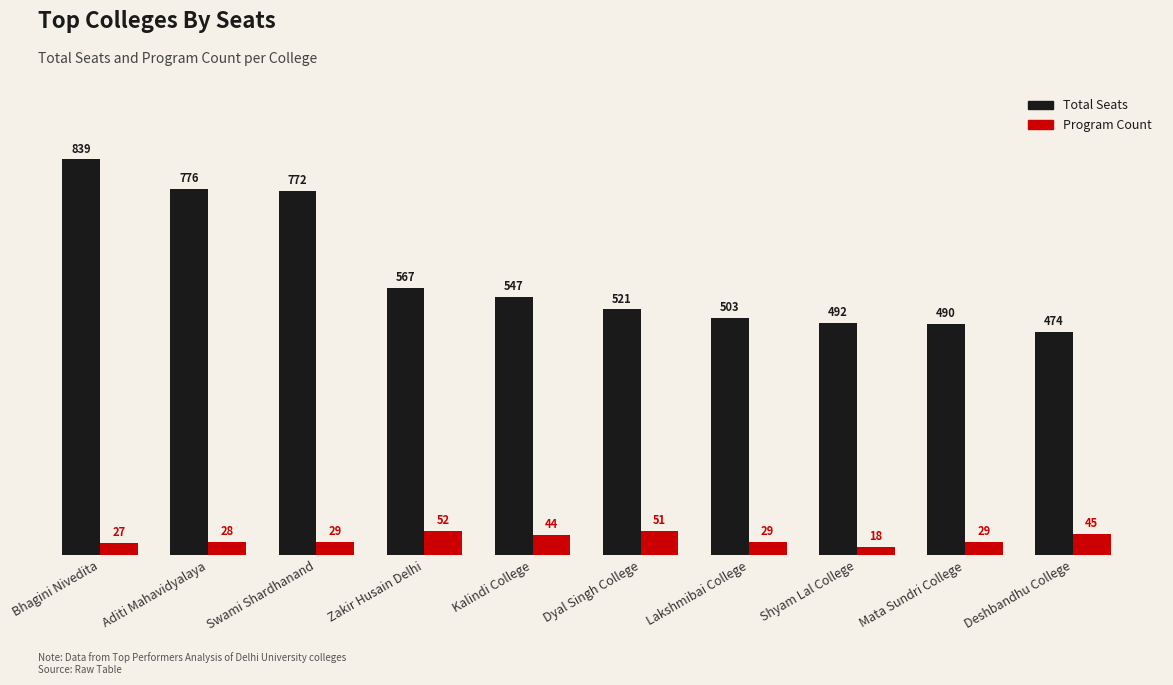

What are all the series names shown in the legend?

Total Seats, Program Count